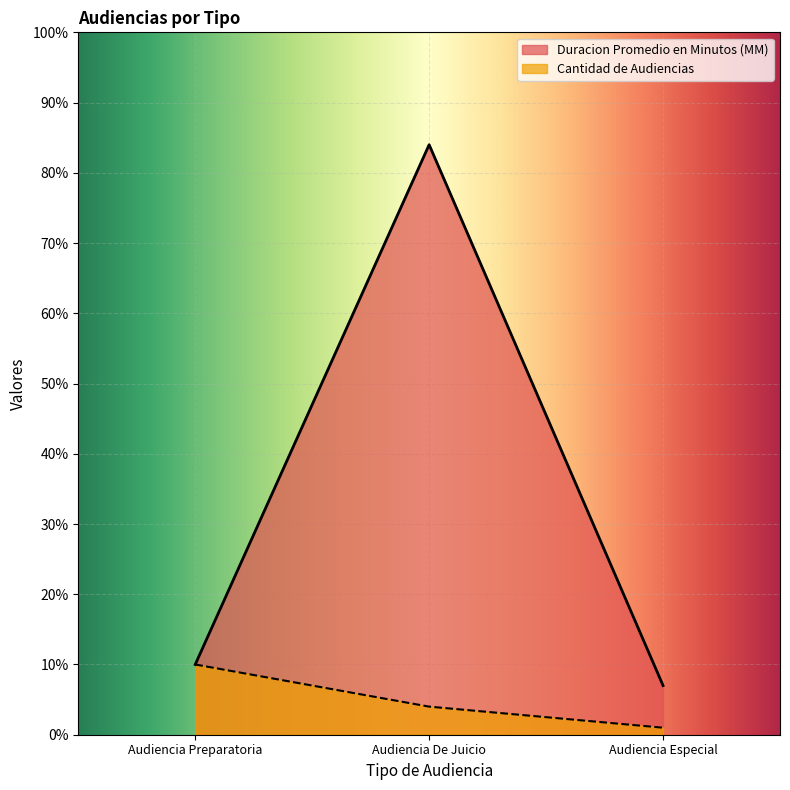

How many lines are shown in the chart?

2